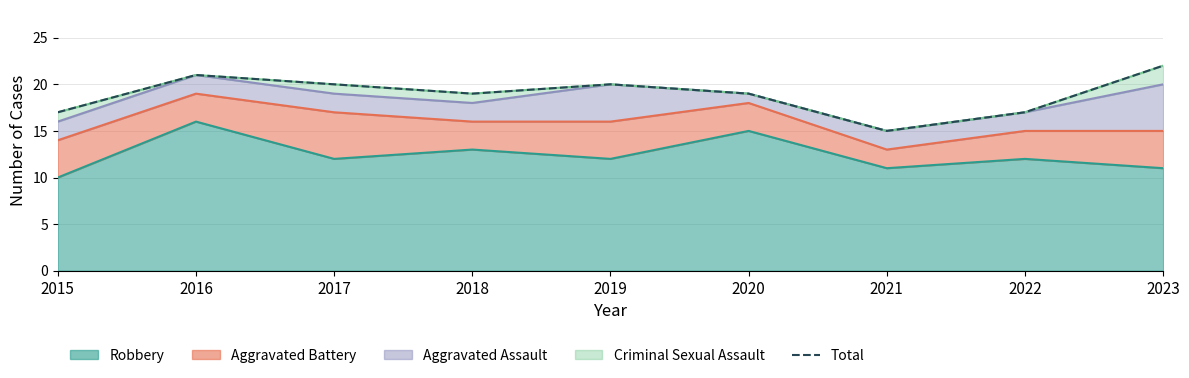

Between 2020 and 2021, which is larger?

2020